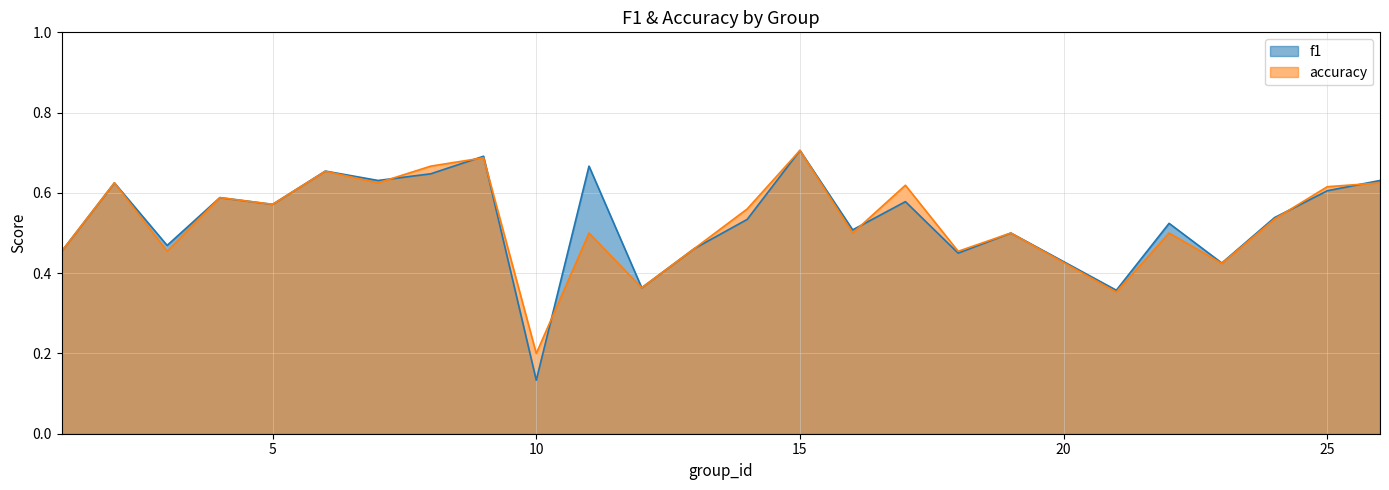

Rank the series by their maximum value, from lowest to highest.

f1, accuracy